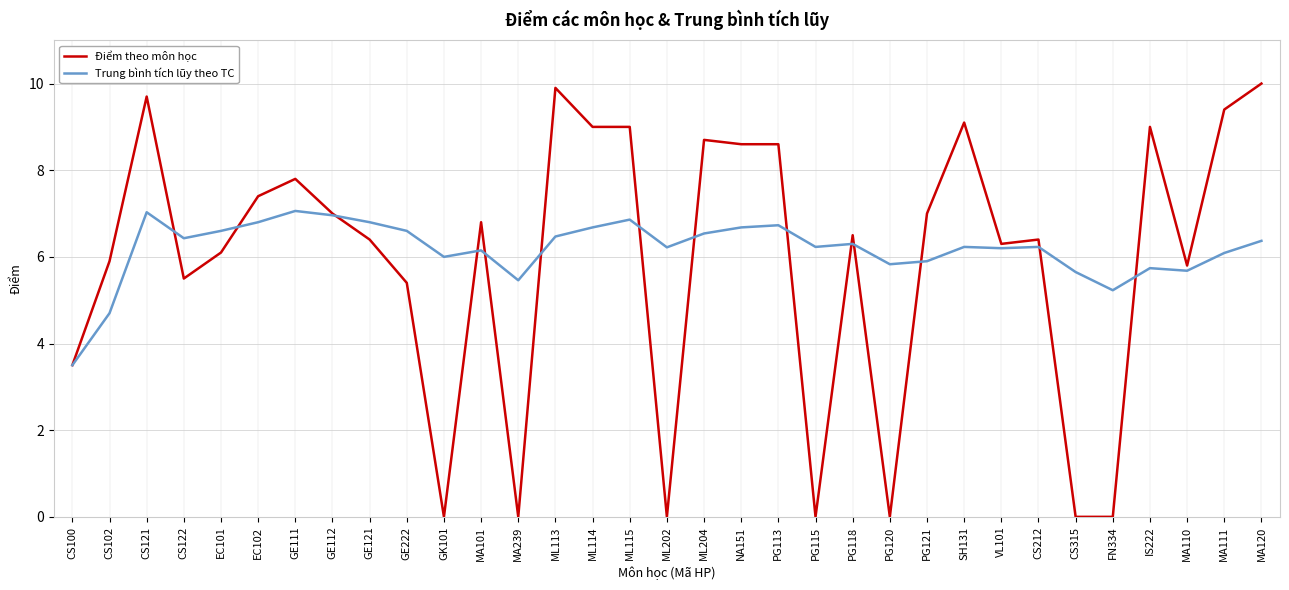

Which series has the widest spread of values?

Điểm theo môn học